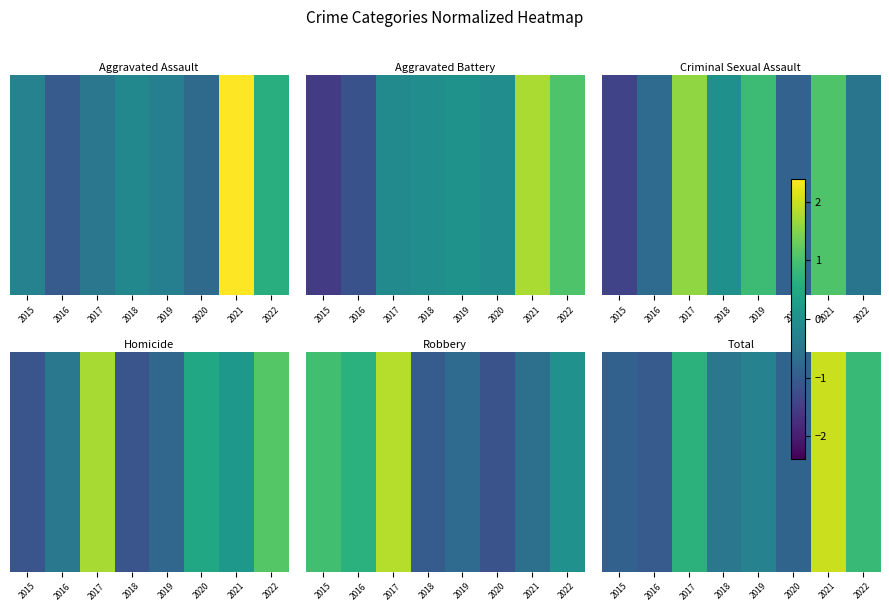

Between 2021 and 2019, which is larger?

2021